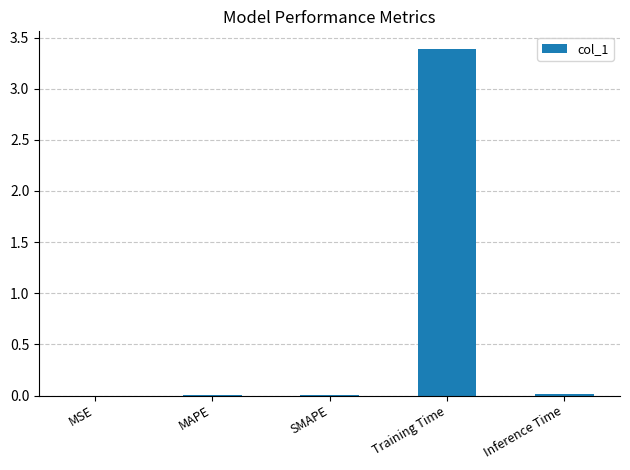

What is the greatest value displayed?

3.4